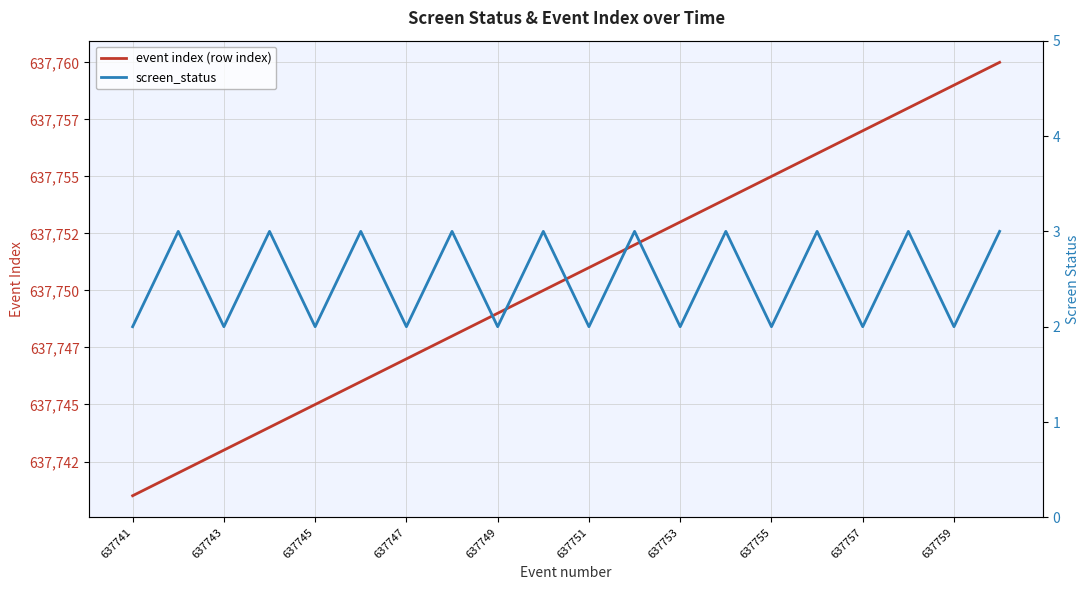

At how many categories does at least one series exceed 164125?

20